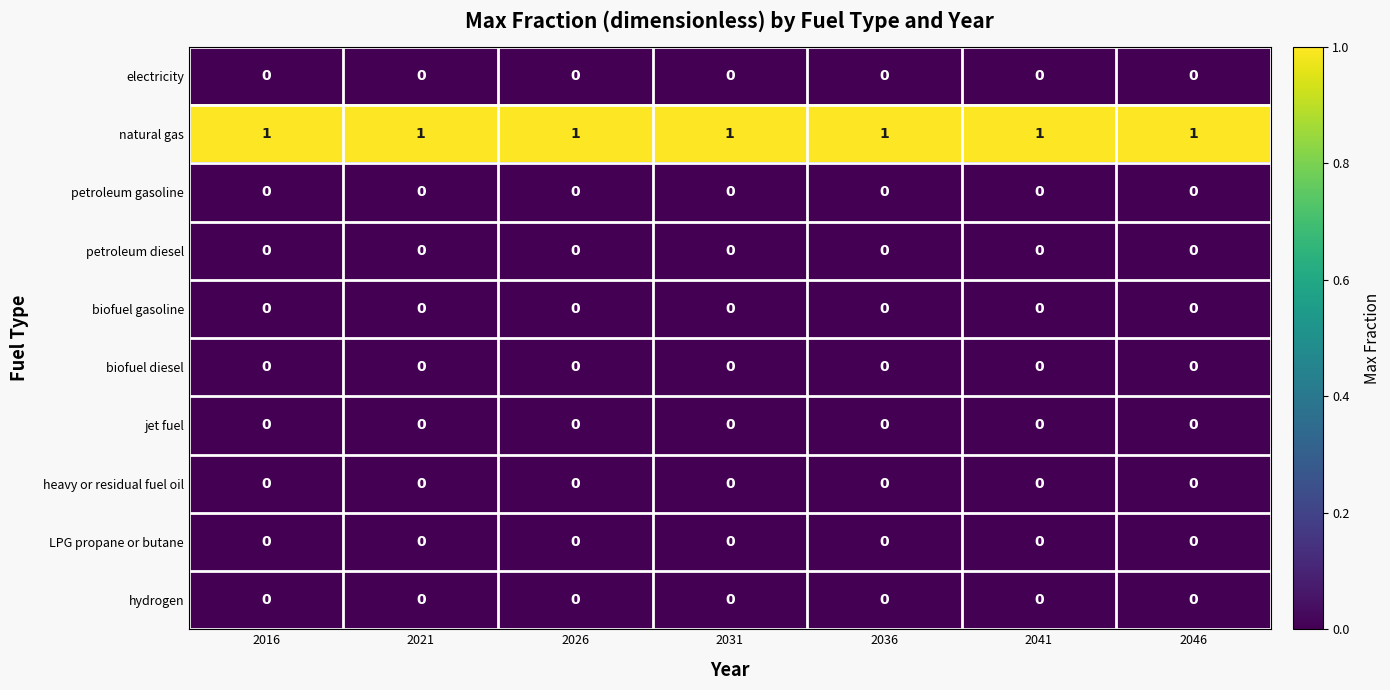

True or false: biofuel diesel has a value of 0 at 2036.

True